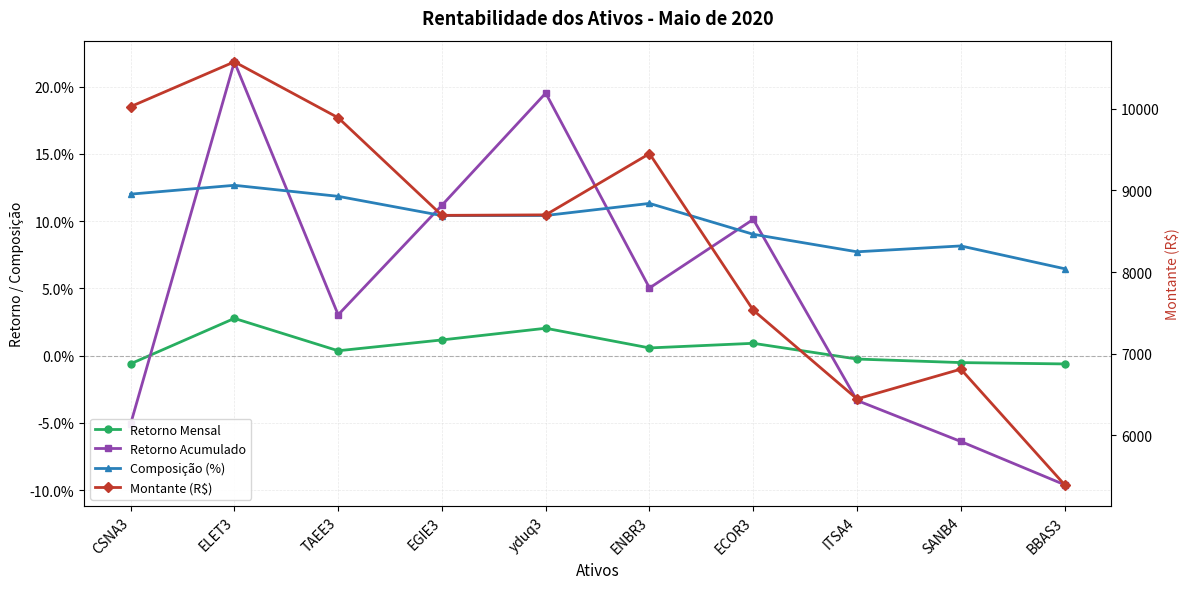

What is the sum of all Montante (R$) values?

83516.0